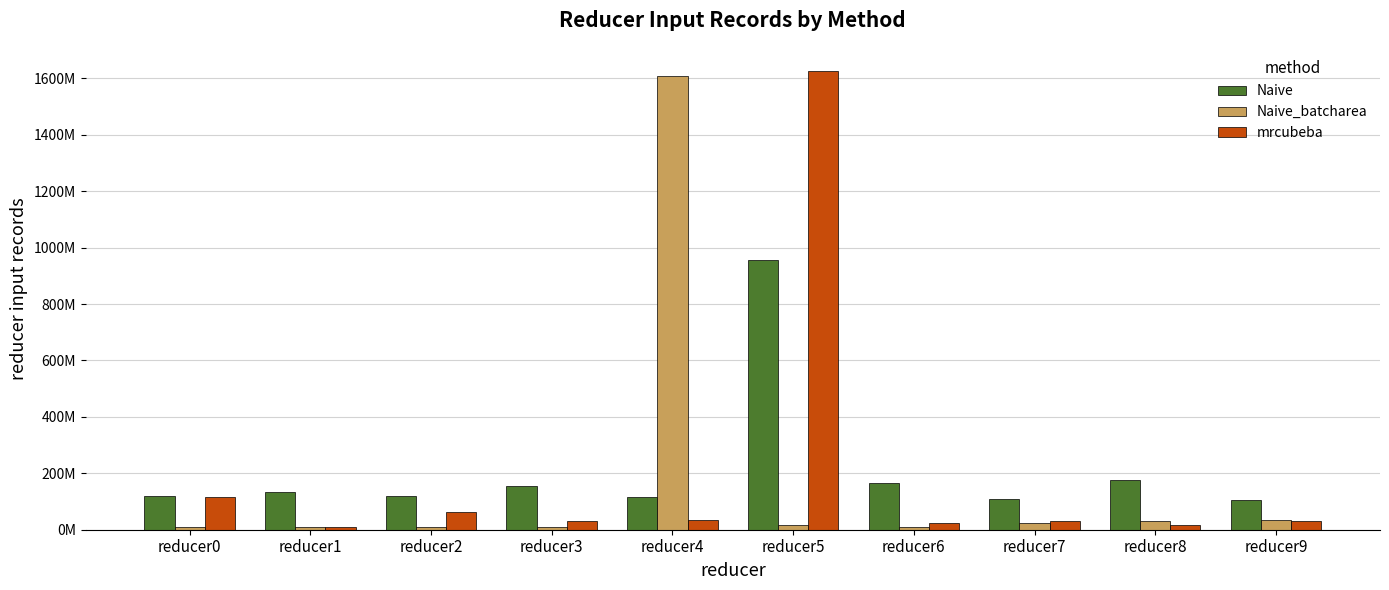

Between reducer4 and reducer7, which series saw the biggest shift?

Naive_batcharea